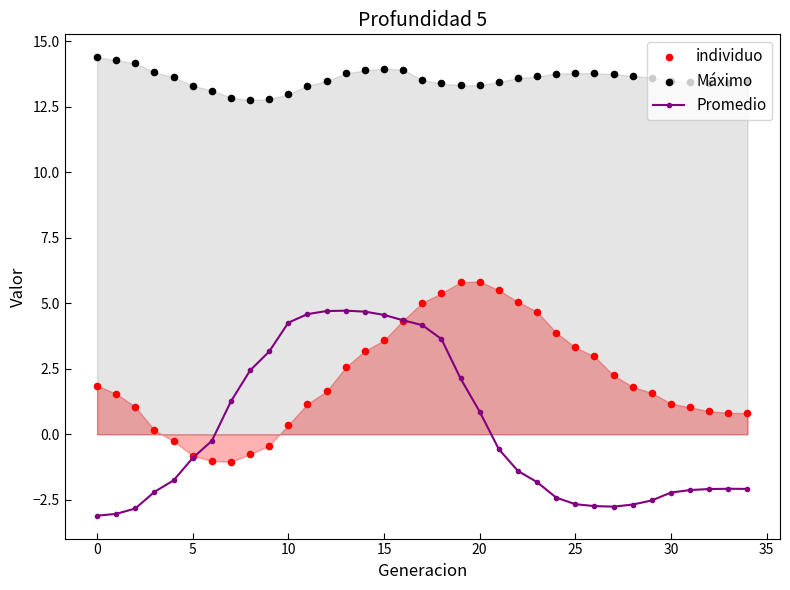

Which series reaches the minimum Y coordinate?

Promedio